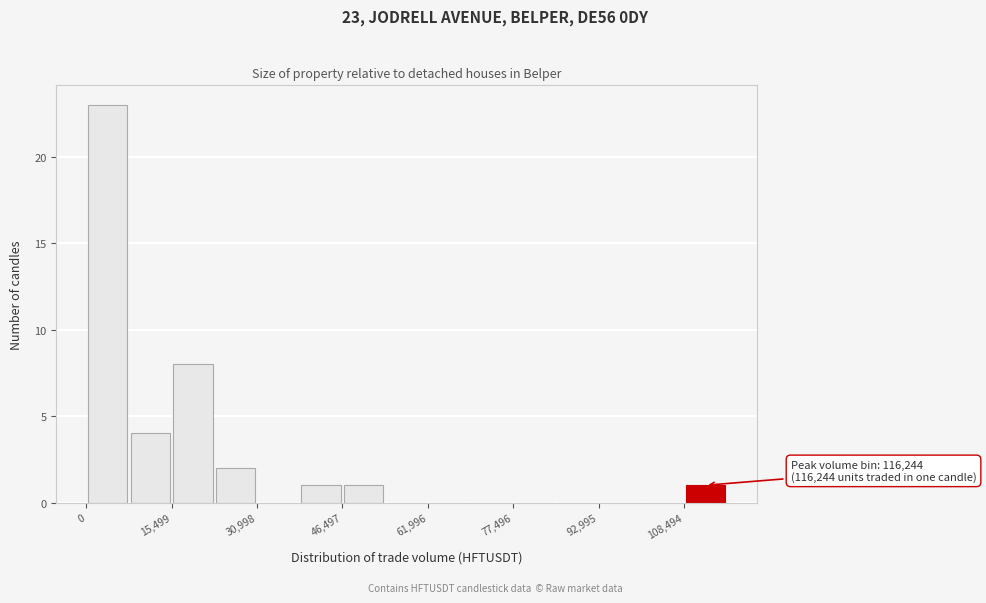

Around what value on the x-axis is the tallest bar? Give the approximate position of its centre, as read against the axis.

4000